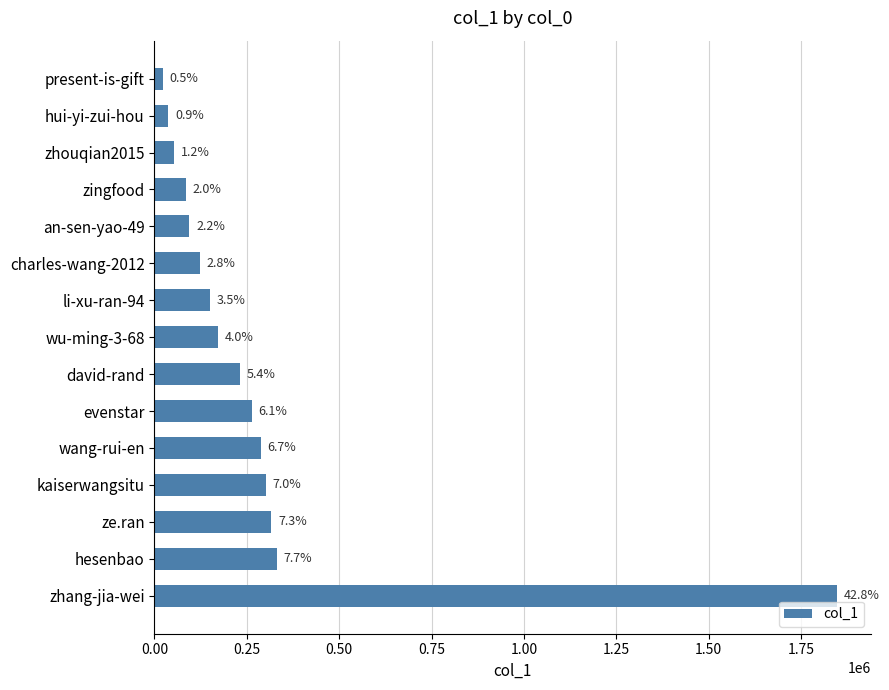

How many bars are there in total?

15